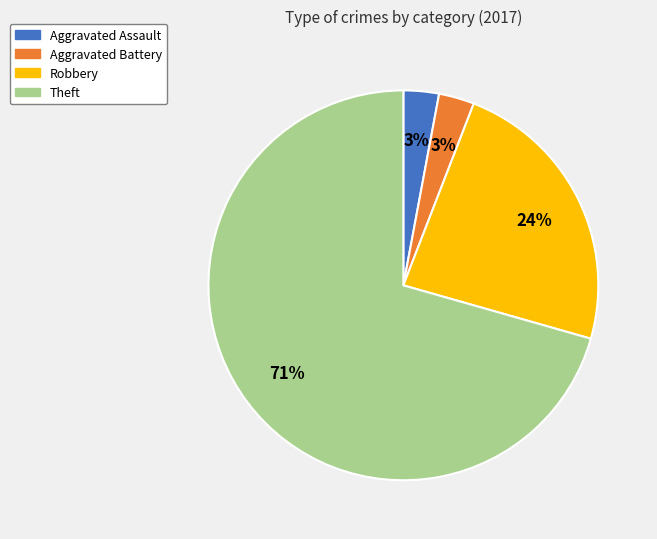

To the nearest percent, what is the average slice percentage?

25%